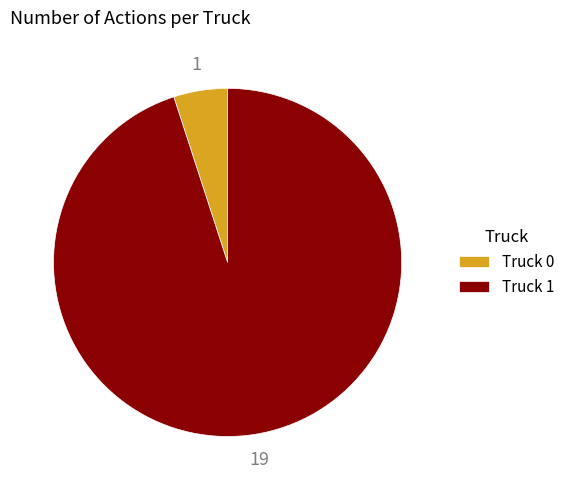

Which category has the smallest portion of the pie?

Truck 0